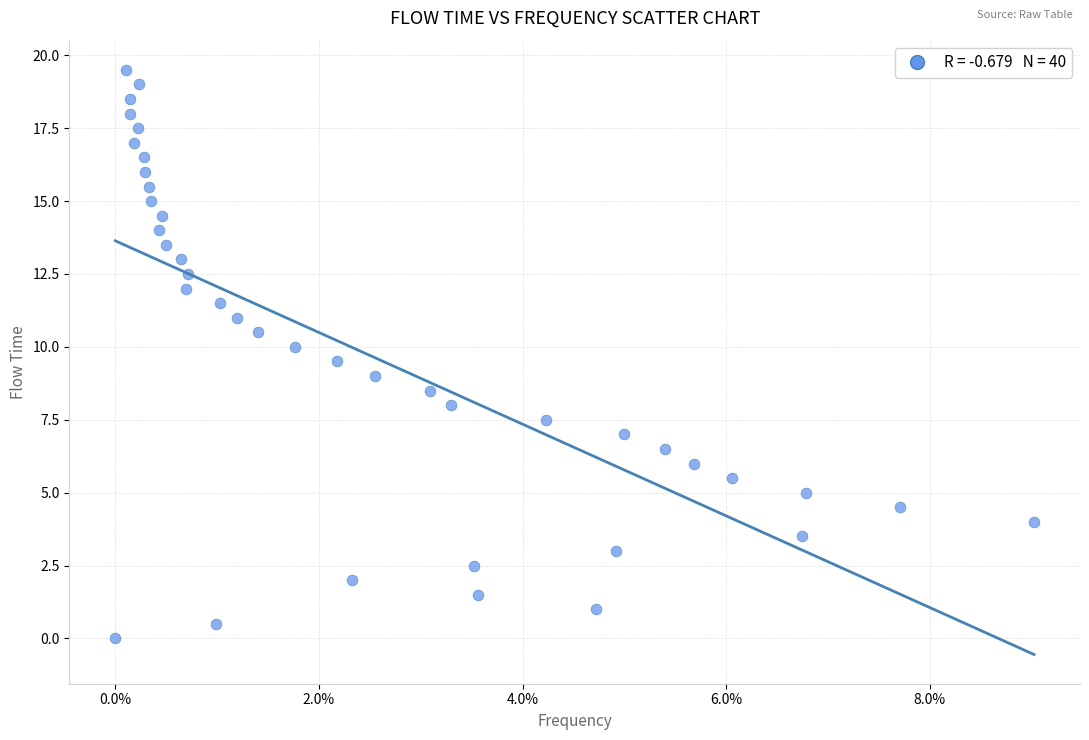

What is the range of Y values (max minus min)?

19.5